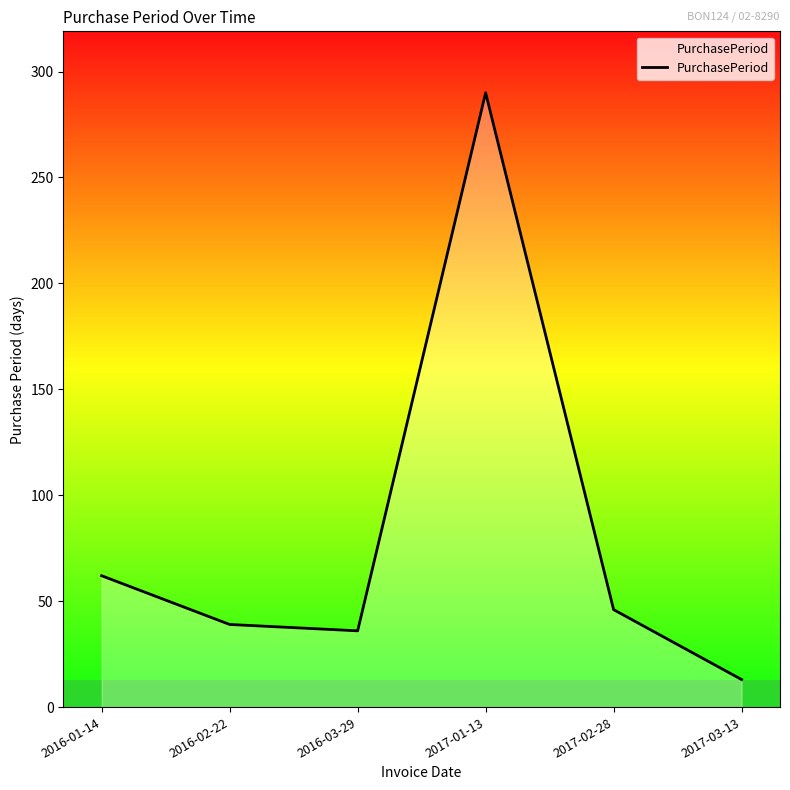

Does the chart display data point markers on the line(s)?

No